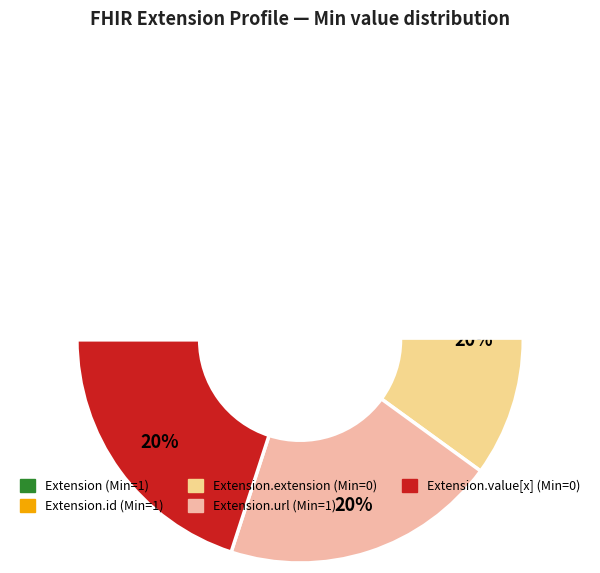

To the nearest percent, what is the combined percentage of Extension and Extension.extension?

33%